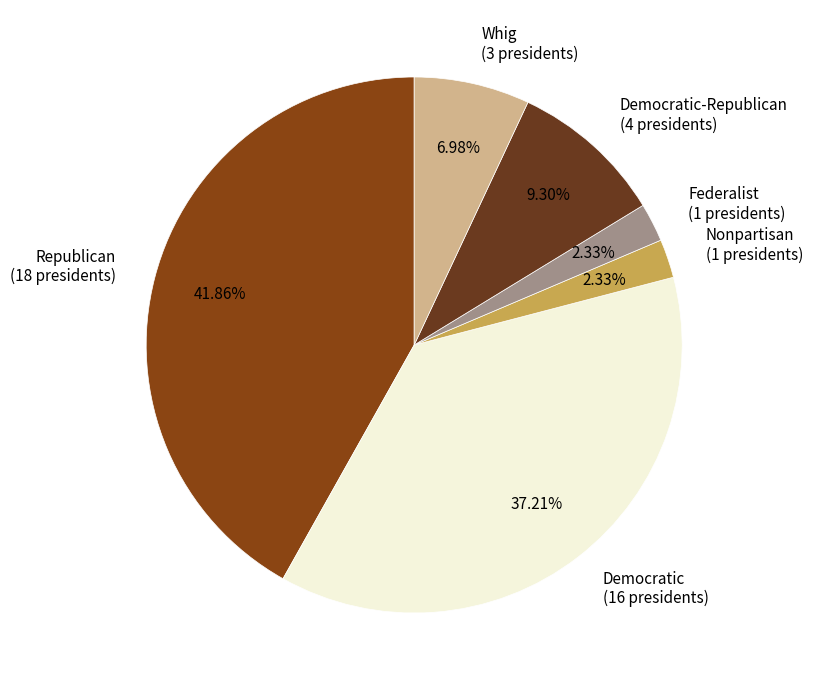

To the nearest percent, what is the average slice percentage?

17%